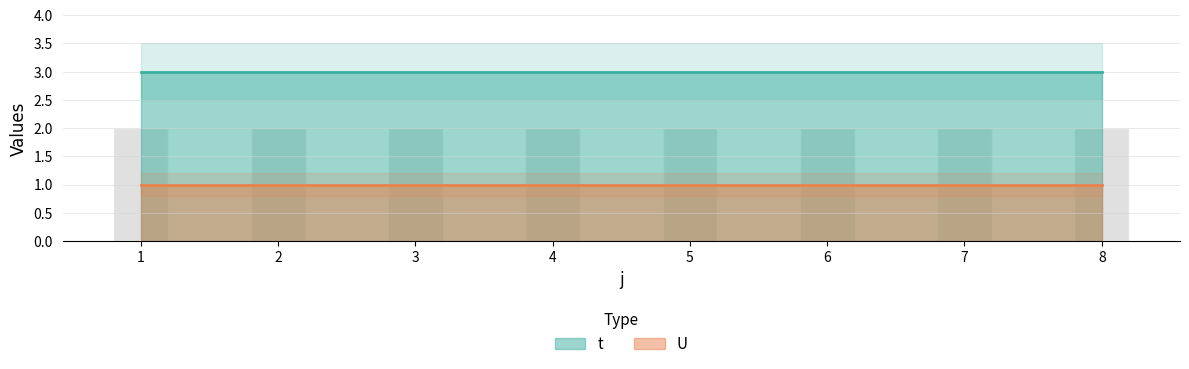

At which category does the chart reach its peak across all series?

1